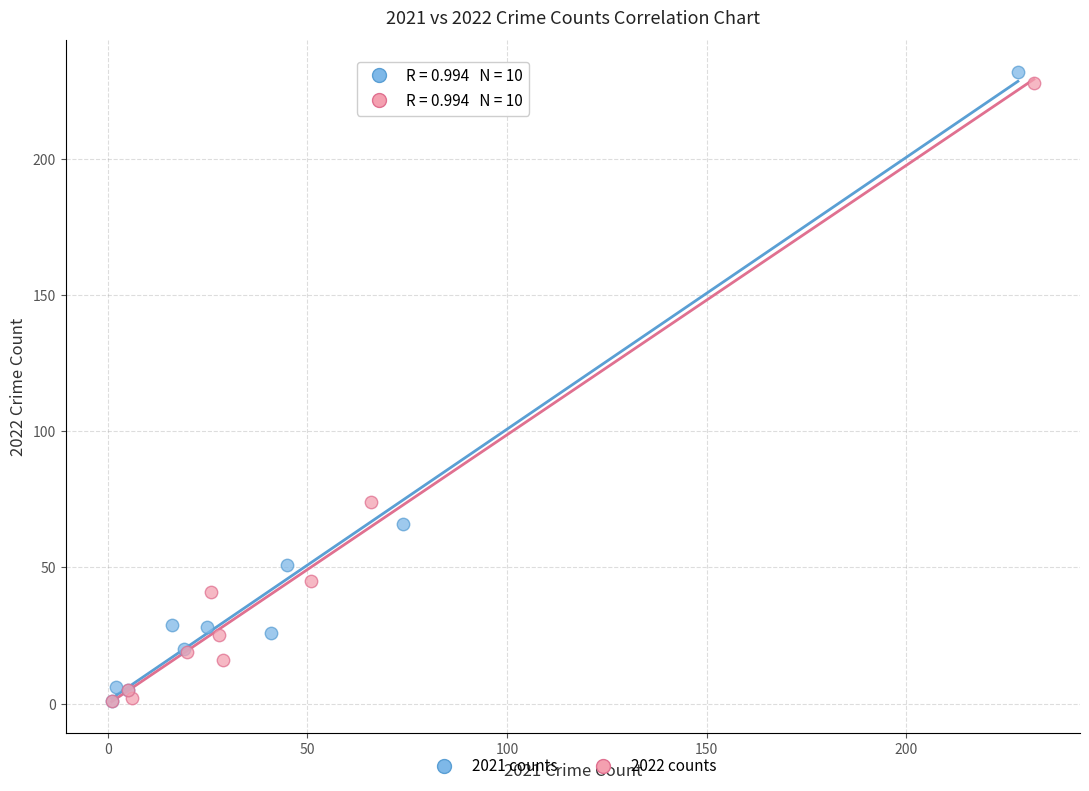

Which series has the widest spread of Y values?

2021 counts